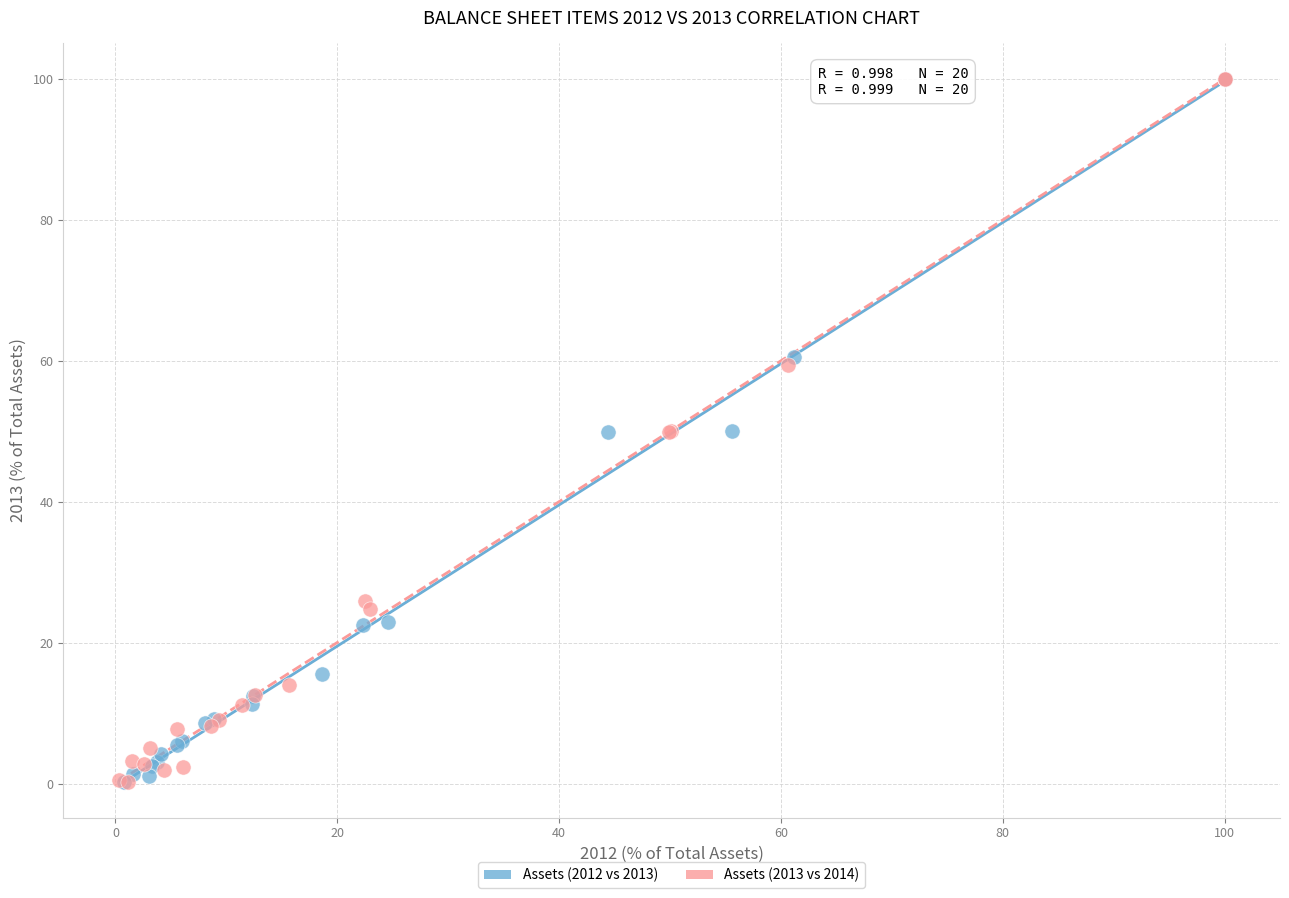

What are all the series names shown in the legend?

Assets (2012 vs 2013), Assets (2013 vs 2014)